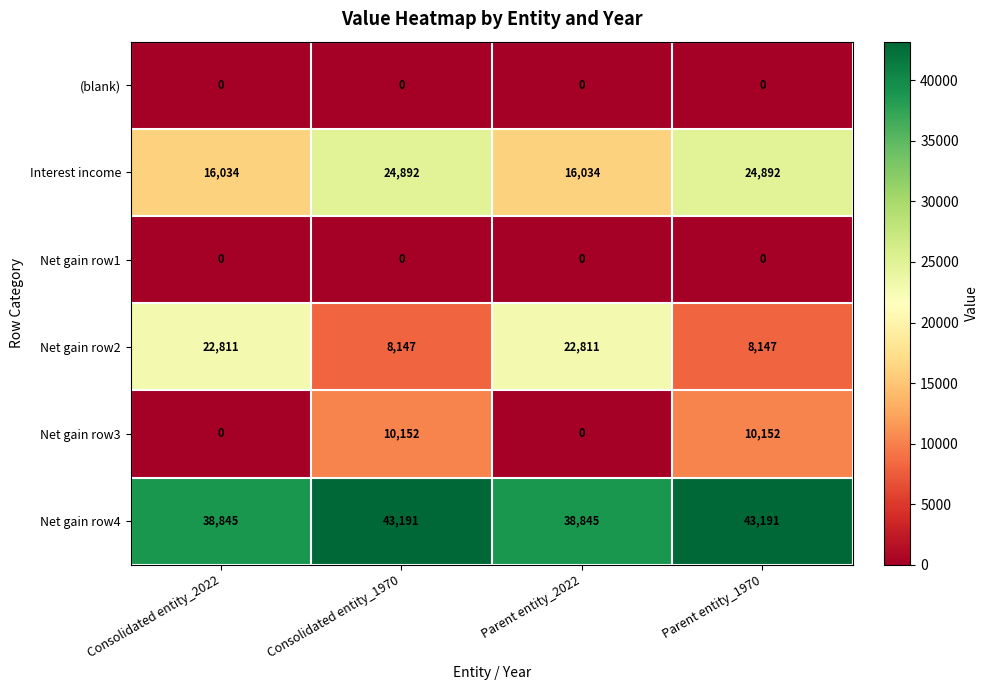

What is the spread (max minus min) of values at Consolidated entity_2022?

38845